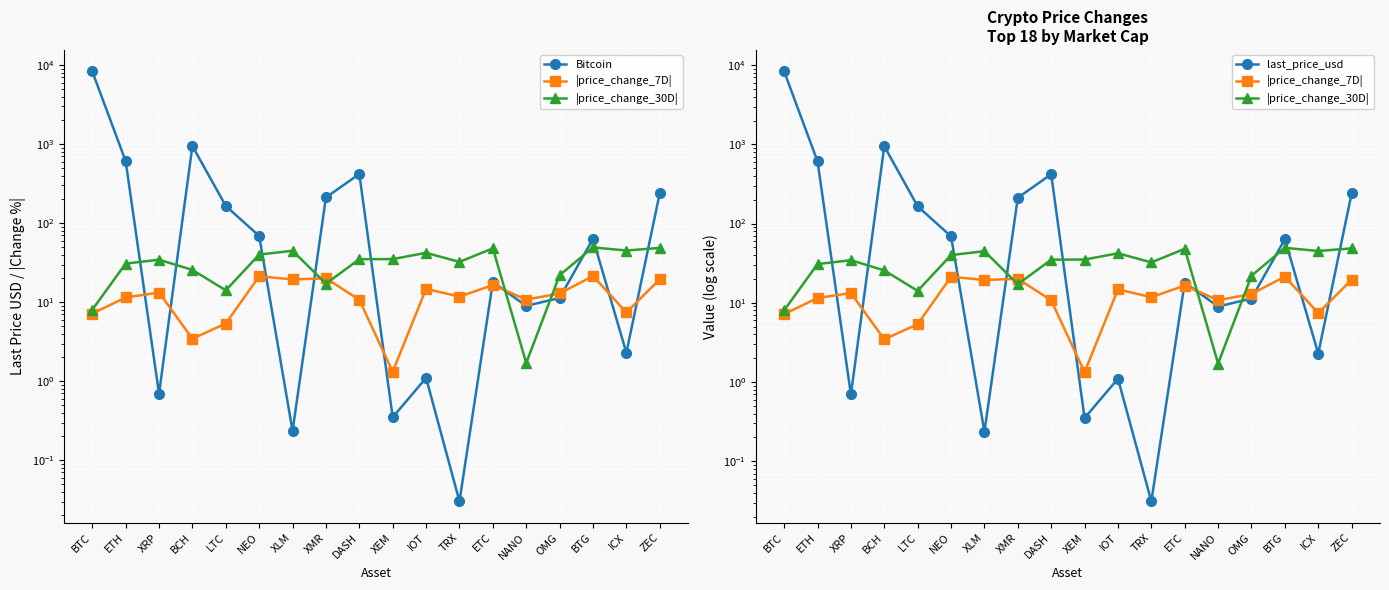

How many categories are shown in the chart?

18